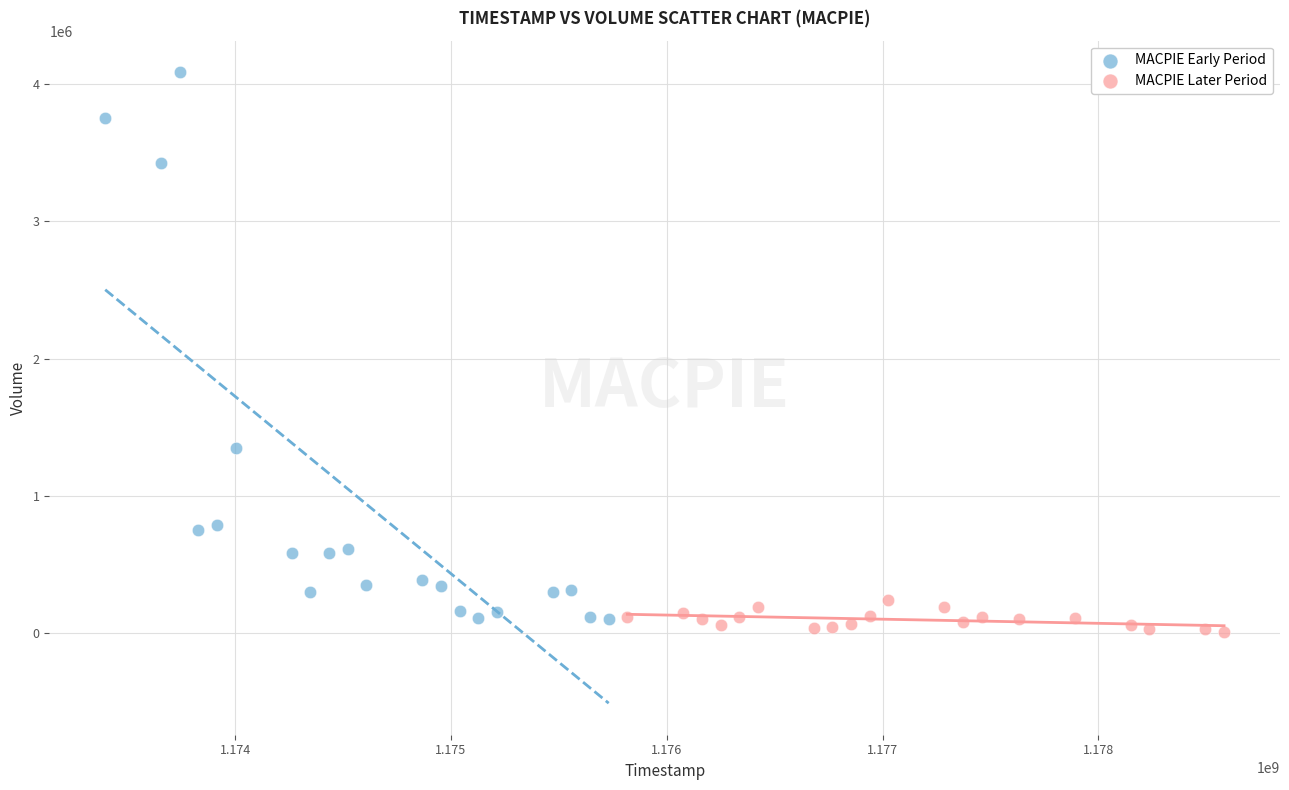

Which series has the largest Y range (max minus min)?

MACPIE Early Period